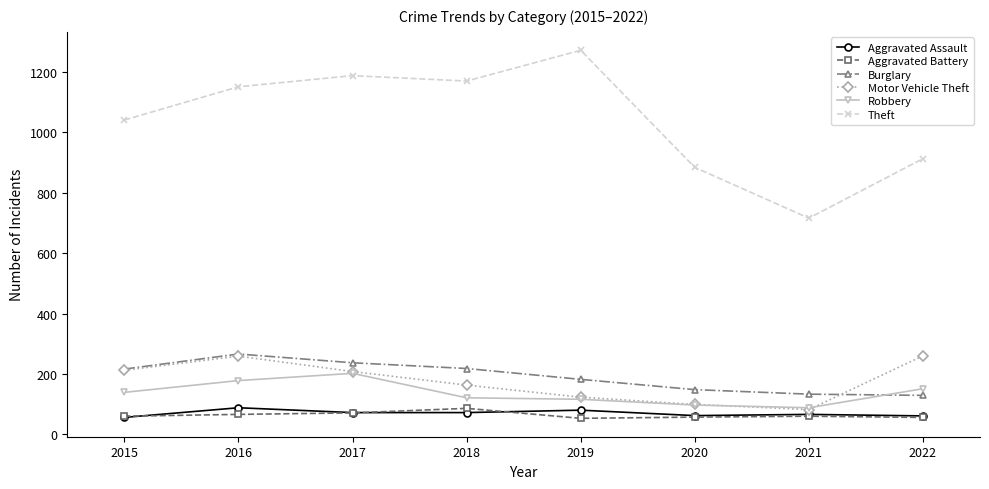

What is the sum of all Aggravated Assault values?

557